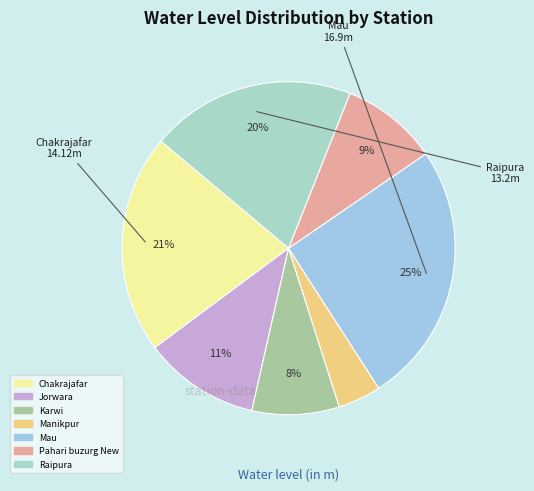

How many slices are in this pie chart?

7